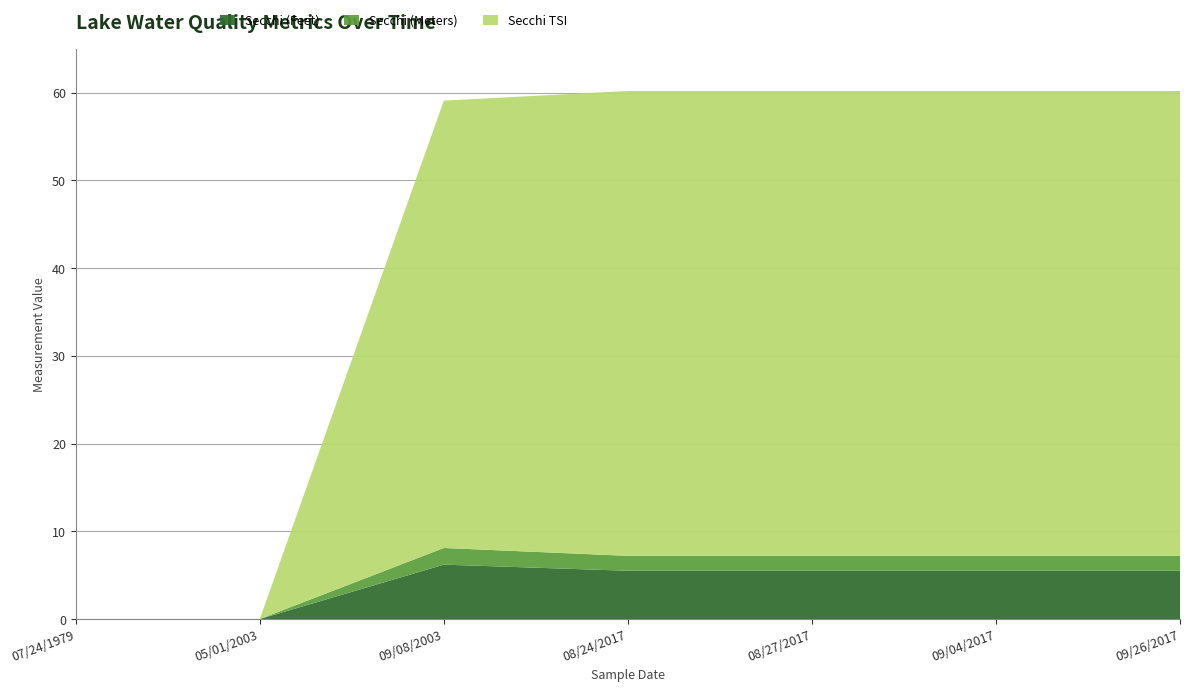

Reading left to right, transcribe all the data shown in this chart.

Secchi (Feet): 0.0	0.0	6.2	5.5	5.5	5.5	5.5
Secchi (Meters): 0.0	0.0	1.9	1.7	1.7	1.7	1.7
Secchi TSI: 0.0	0.0	51.0	53.0	53.0	53.0	53.0